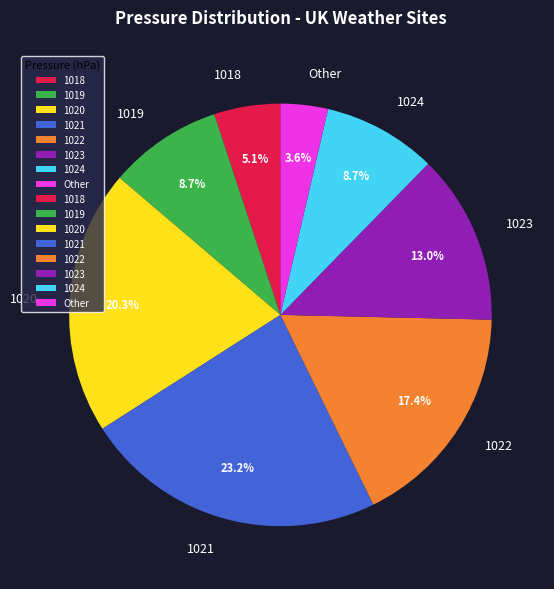

What percentage do 1019 and 1021 together represent?

31.9%